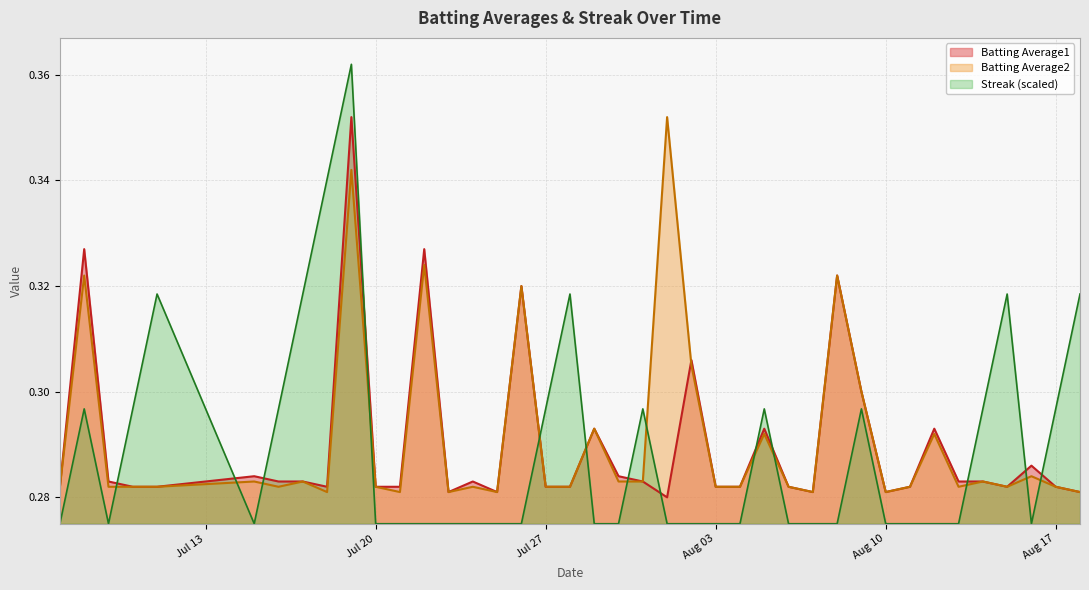

Read the Batting Average2 value at 2010-08-07.

0.3